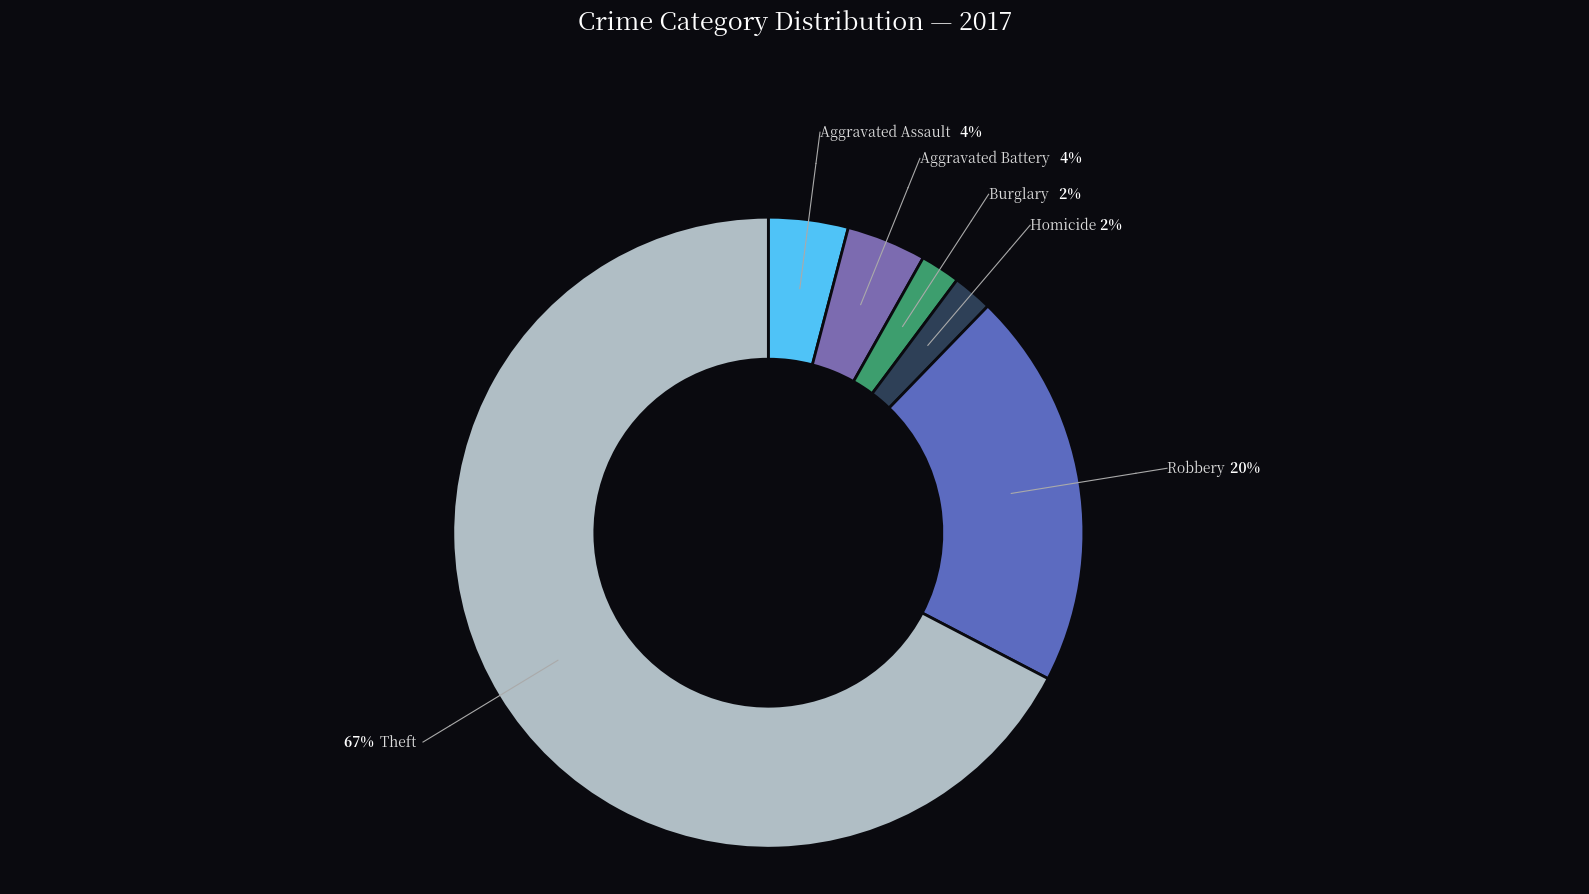

Count the number of slices in the pie.

6